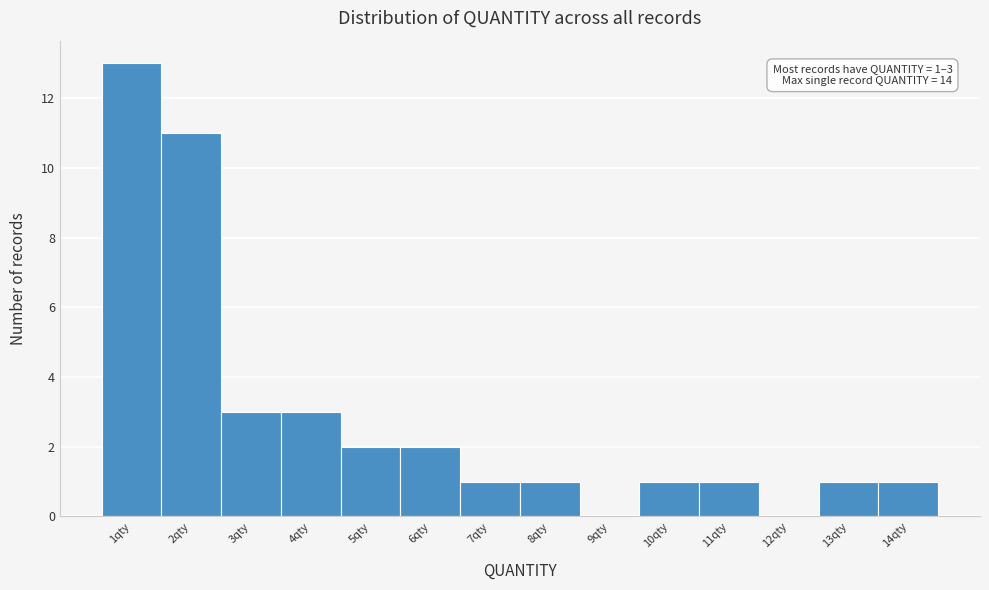

Reading left to right, what are all the values shown in this chart?

1qty=13	2qty=11	3qty=3	4qty=3	5qty=2	6qty=2	7qty=1	8qty=1	9qty=0	10qty=1	11qty=1	12qty=0	13qty=1	14qty=1